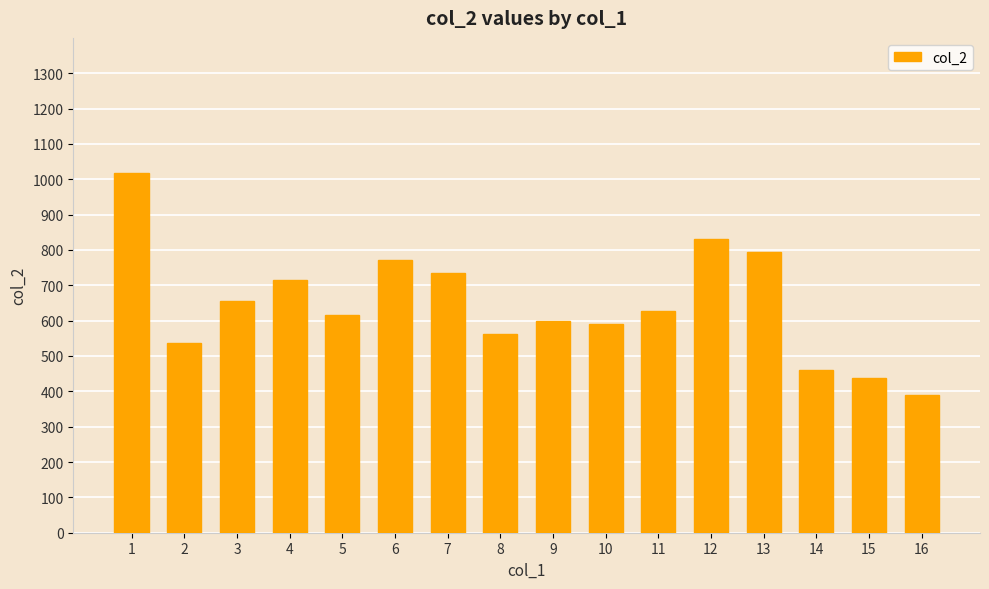

What is the sum of all values?

10342